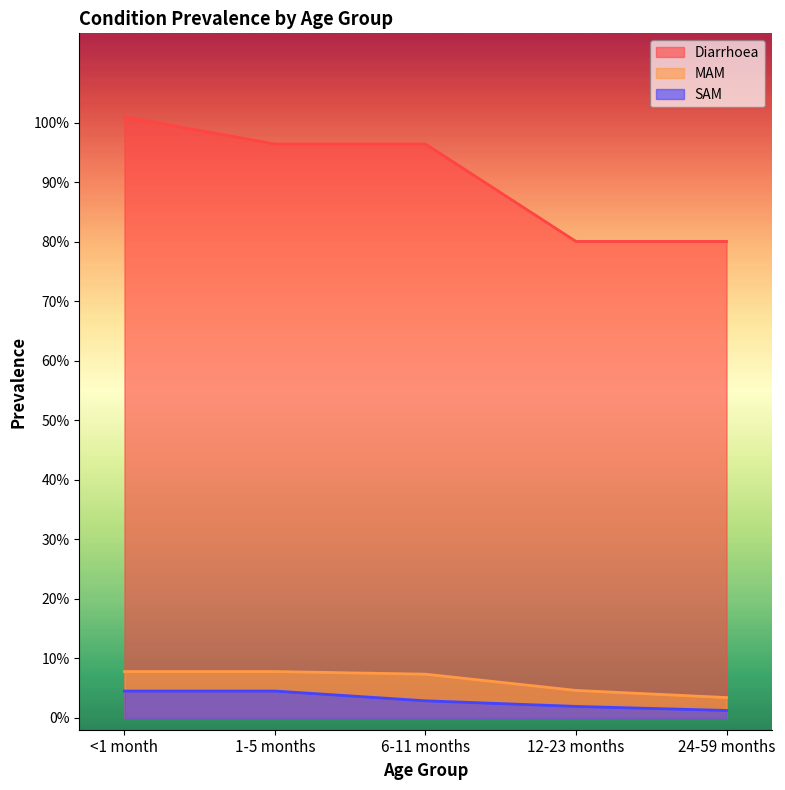

What position from the right is 12-23 months?

2